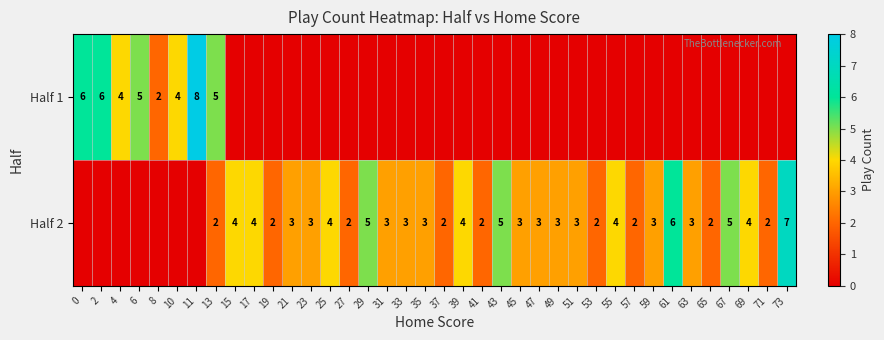

What is the difference between the highest and lowest values at 6?

5